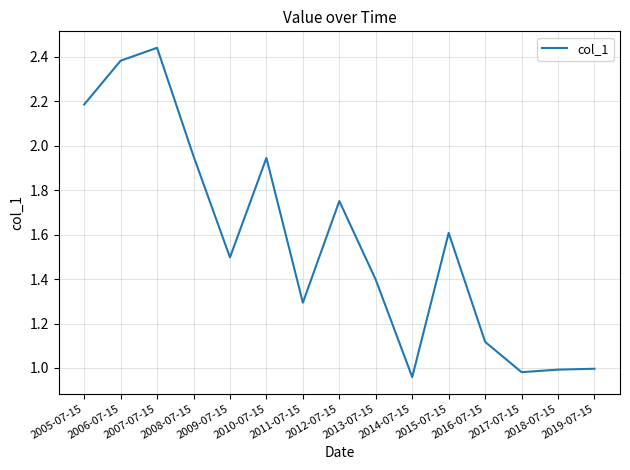

What is the difference between the maximum and minimum values?

1.5